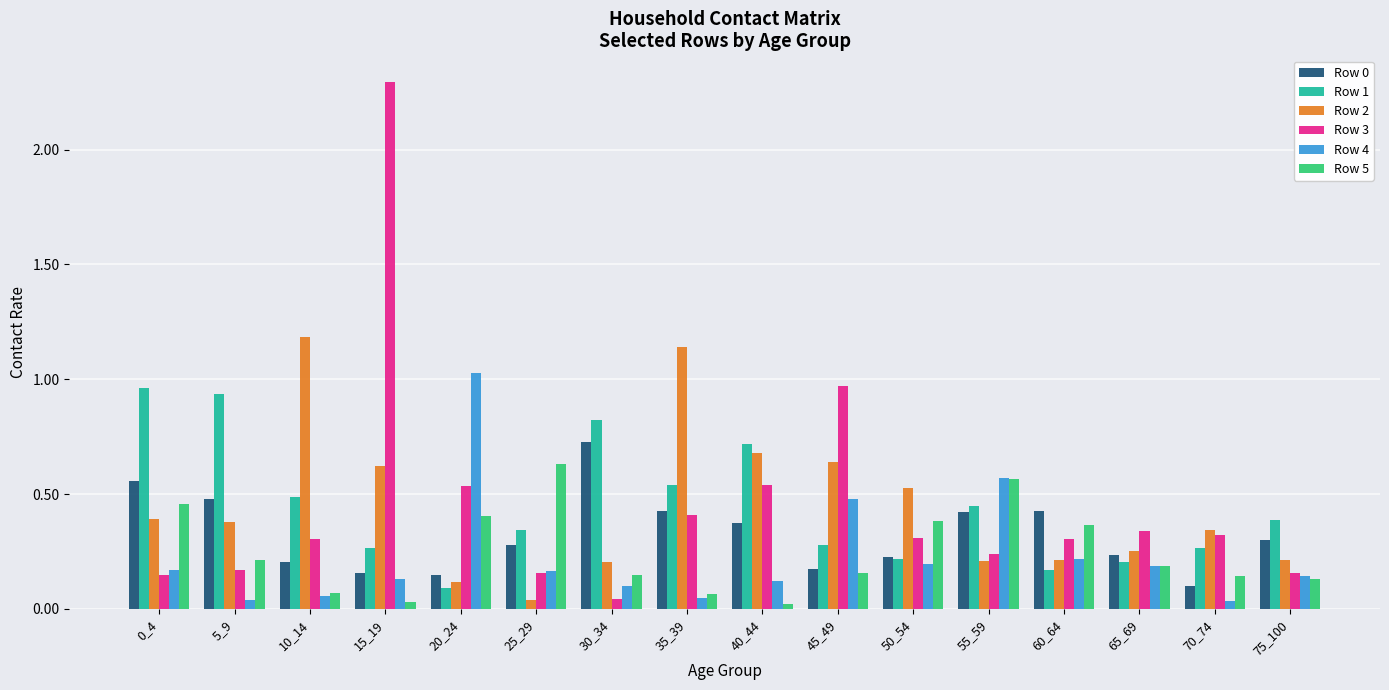

What is the difference between the maximum and second lowest values in the Row 1 series?

0.8